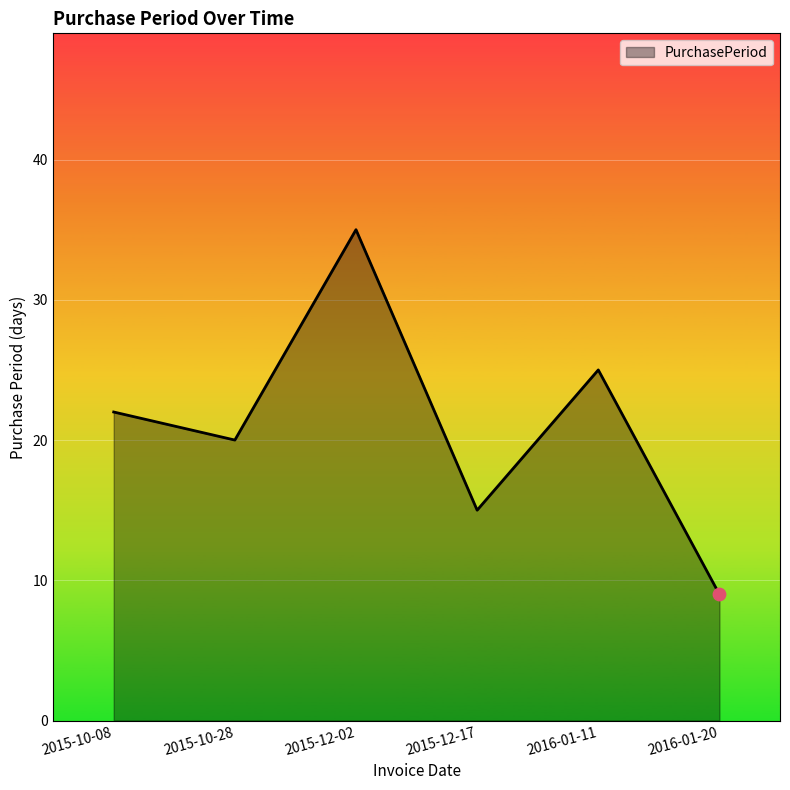

Between 2015-12-02 and 2015-10-08, which is larger?

2015-12-02